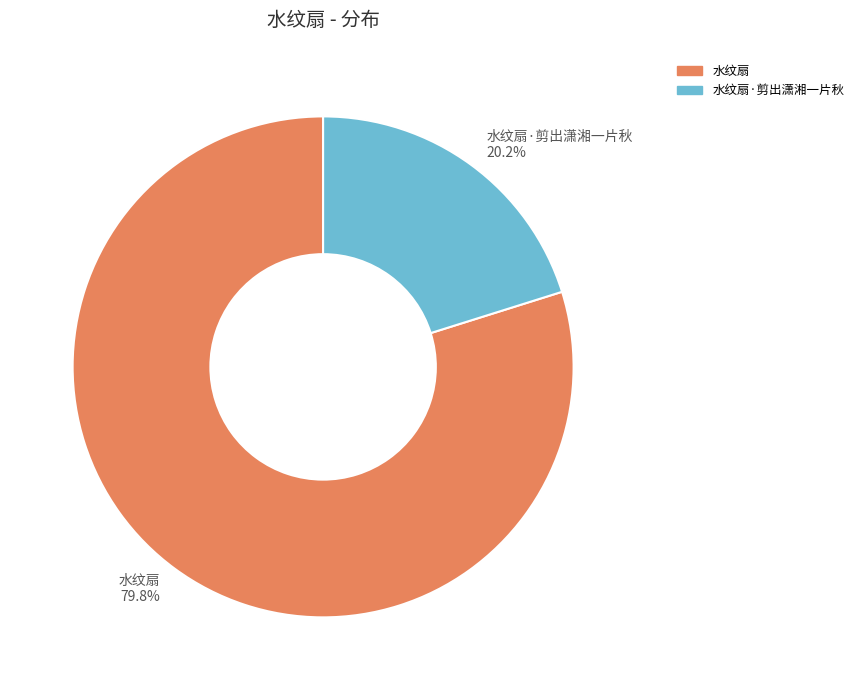

Count the number of slices in the pie.

2